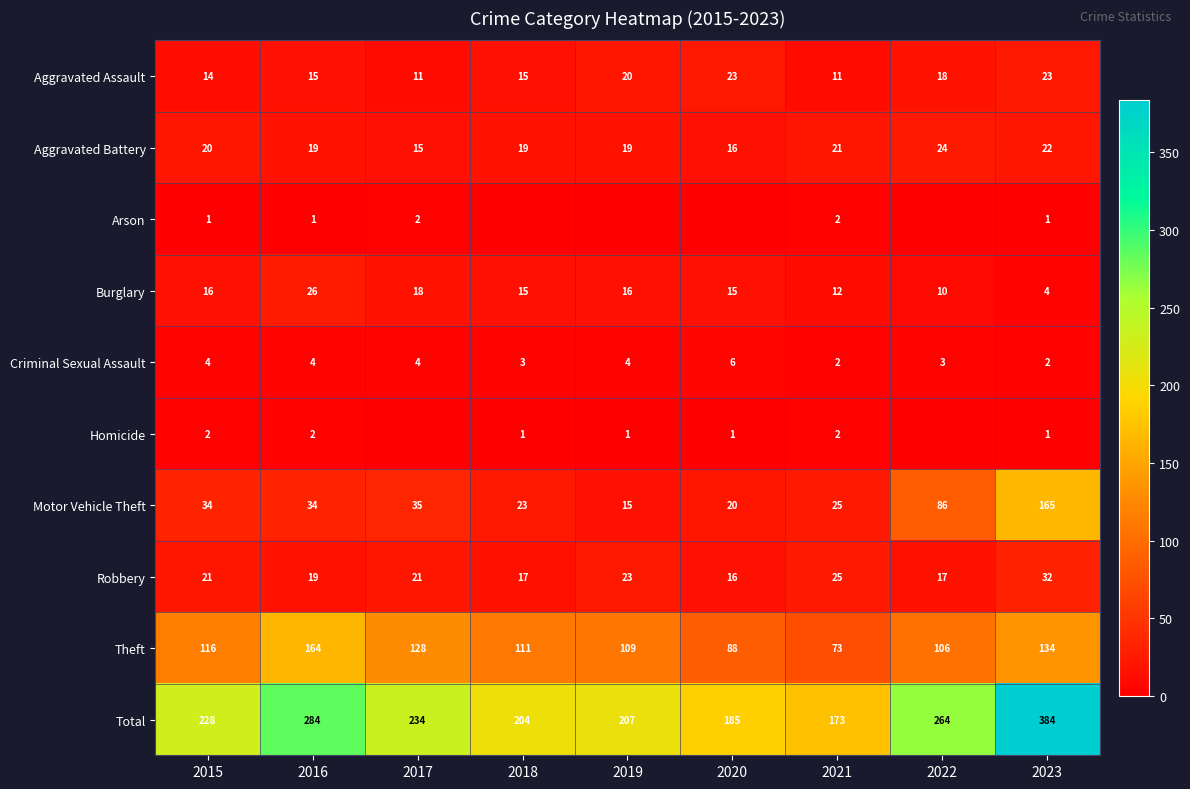

At which label is Aggravated Assault closest to 17?

2022